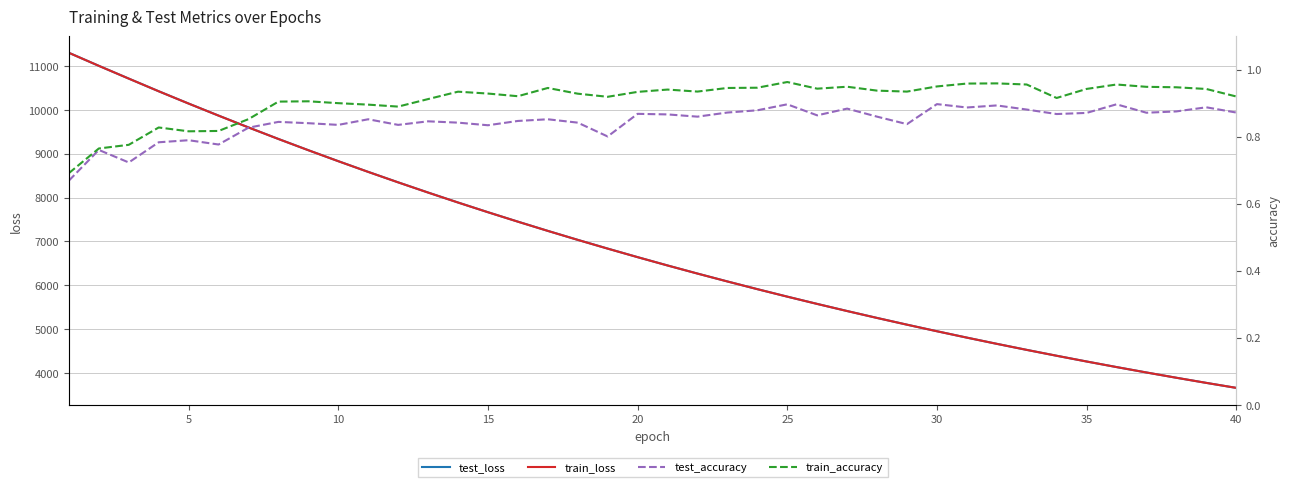

Is this an area chart (filled region under the line)?

No